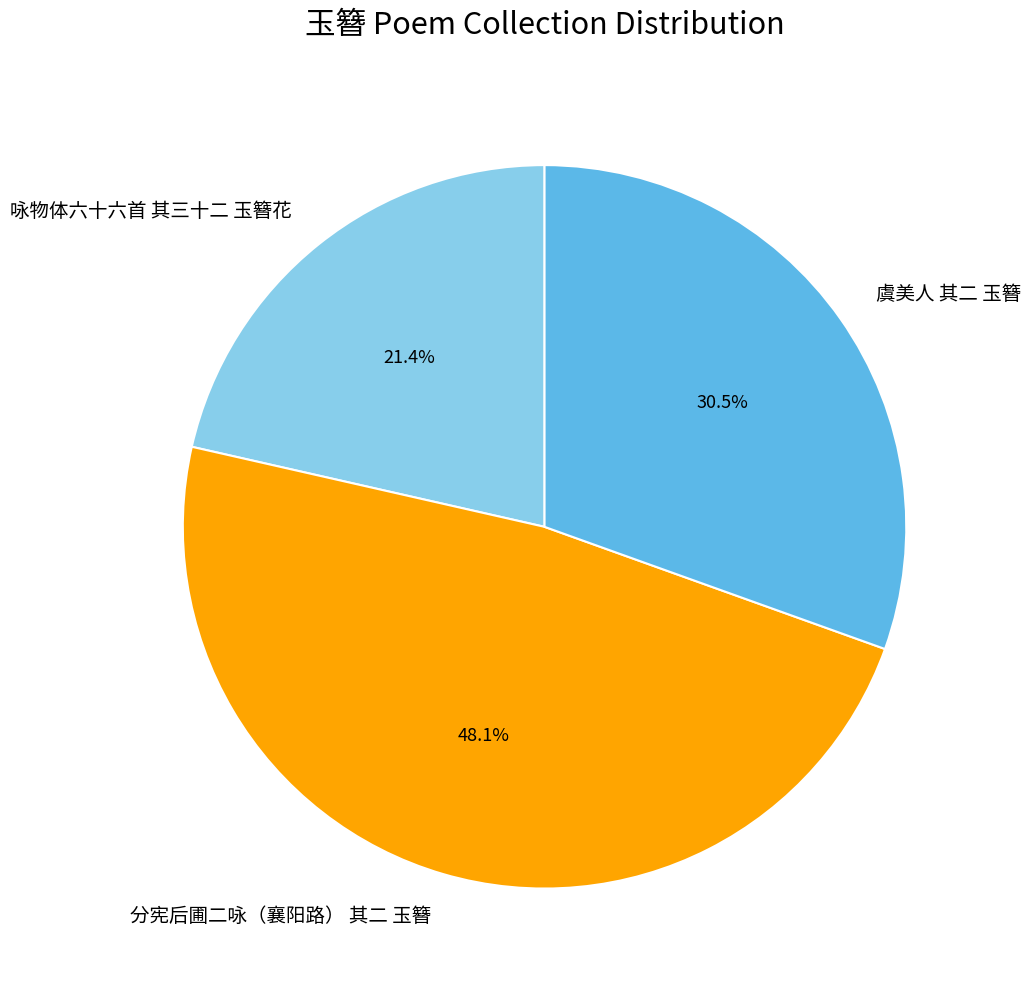

Count the number of slices in the pie.

3